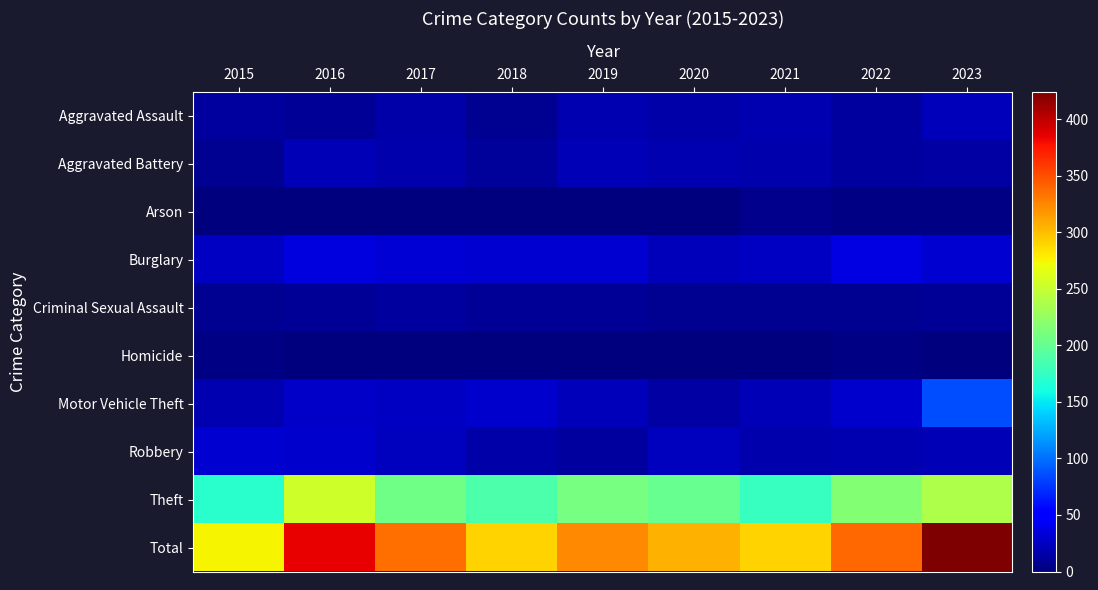

Reading right to left, extract all data points from this chart.

Aggravated Assault: 2023=23	2022=13	2021=19	2020=16	2019=19	2018=7	2017=15	2016=9	2015=13
Aggravated Battery: 2023=14	2022=12	2021=18	2020=19	2019=20	2018=11	2017=17	2016=20	2015=8
Arson: 2023=2	2022=2	2021=5	2020=1	2019=1	2018=1	2017=1	2016=0	2015=0
Burglary: 2023=31	2022=38	2021=25	2020=22	2019=30	2018=30	2017=33	2016=35	2015=25
Criminal Sexual Assault: 2023=9	2022=8	2021=7	2020=8	2019=9	2018=9	2017=12	2016=9	2015=8
Homicide: 2023=1	2022=2	2021=1	2020=0	2019=0	2018=0	2017=1	2016=0	2015=2
Motor Vehicle Theft: 2023=86	2022=29	2021=21	2020=14	2019=22	2018=29	2017=26	2016=28	2015=19
Robbery: 2023=20	2022=19	2021=17	2020=24	2019=13	2018=16	2017=24	2016=29	2015=30
Theft: 2023=238	2022=216	2021=177	2020=202	2019=209	2018=188	2017=206	2016=255	2015=170
Total: 2023=424	2022=339	2021=290	2020=306	2019=323	2018=291	2017=335	2016=385	2015=275